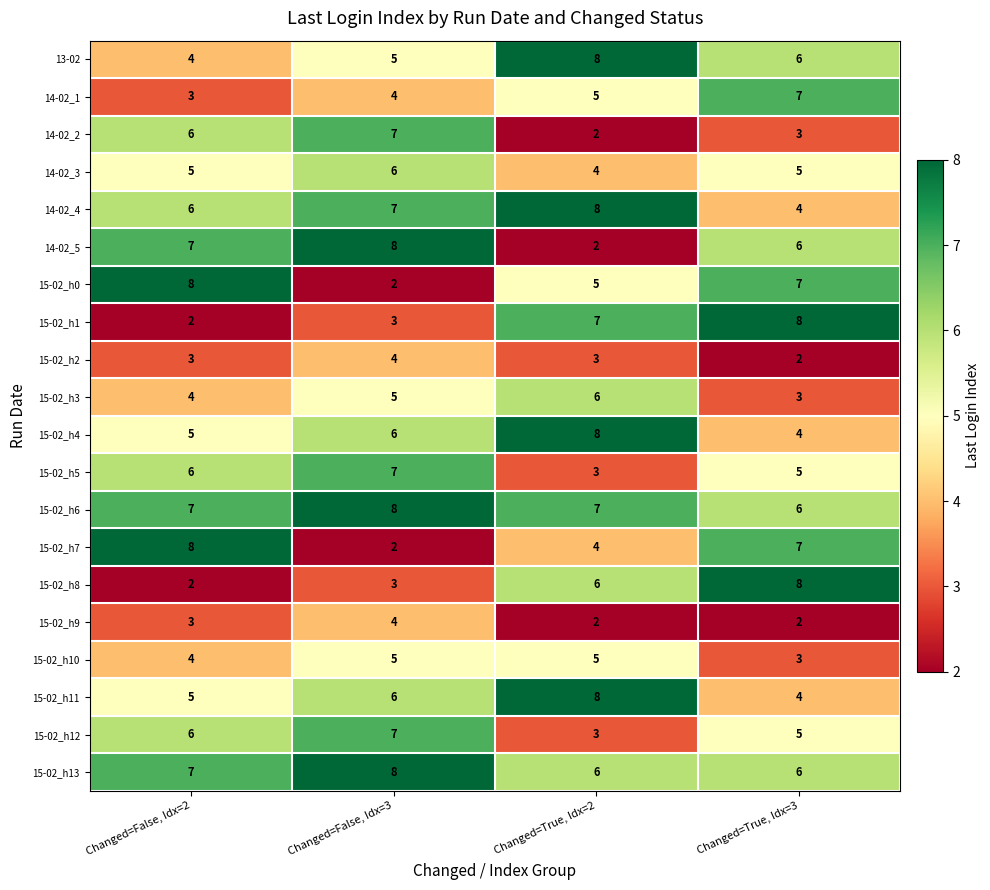

List the labels in order of 14-02_5 value, largest first.

Changed=False, Idx=3, Changed=False, Idx=2, Changed=True, Idx=3, Changed=True, Idx=2